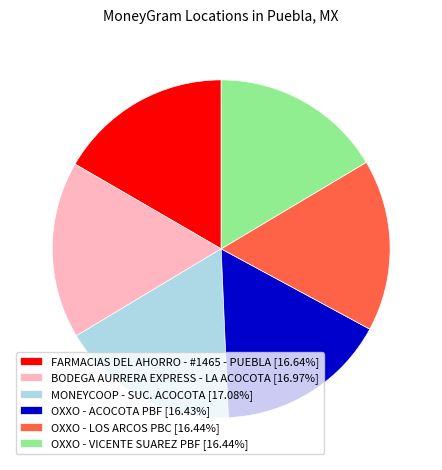

Is OXXO - ACOCOTA PBF [16.43%] the majority of the pie?

No